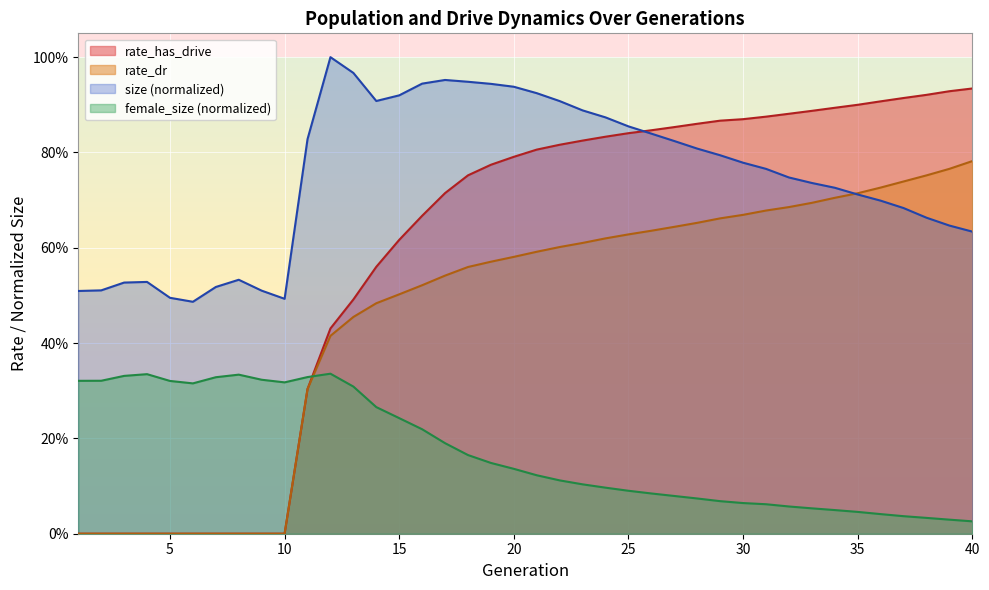

At which category does female_size reach its first local peak?

4